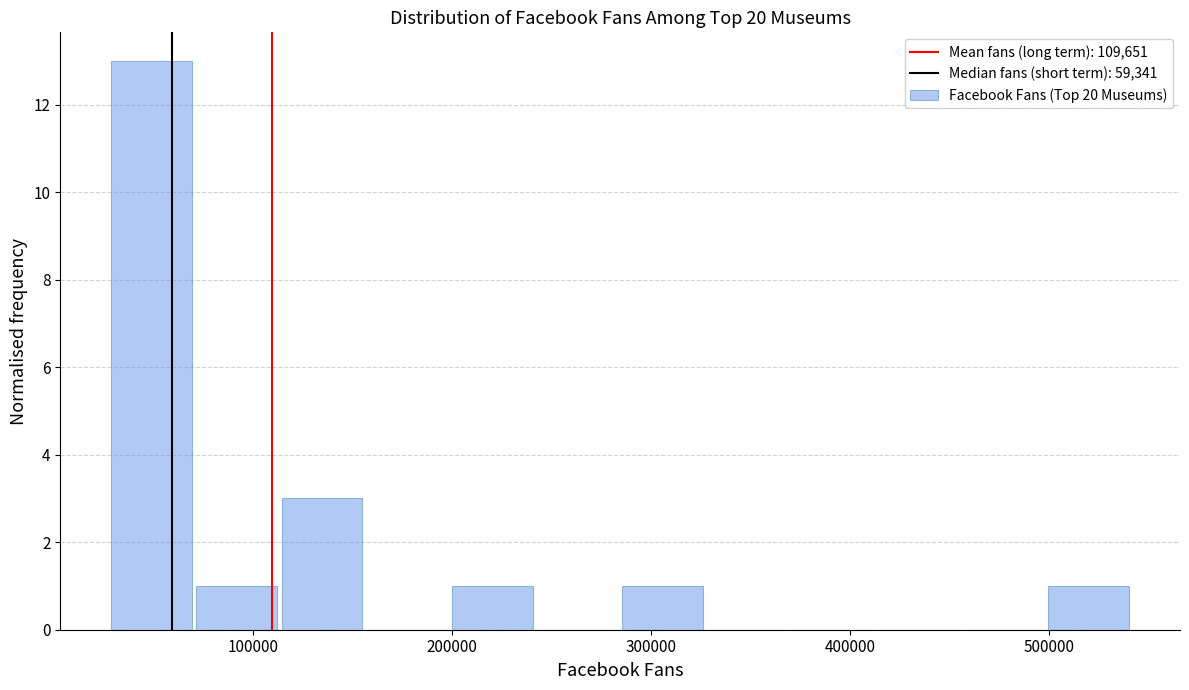

Over which range of the x-axis is the bar tallest?

30000 to 70000